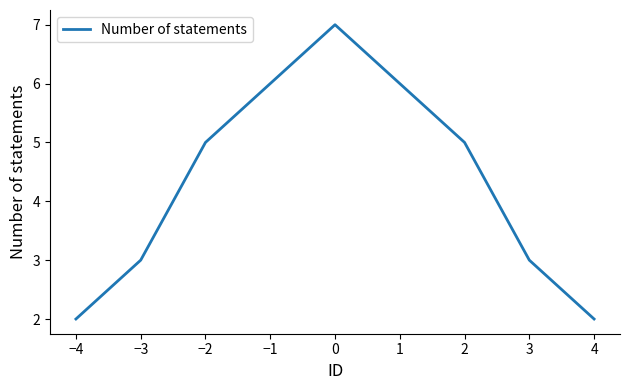

What is the change in value from −2 to 1?

+1